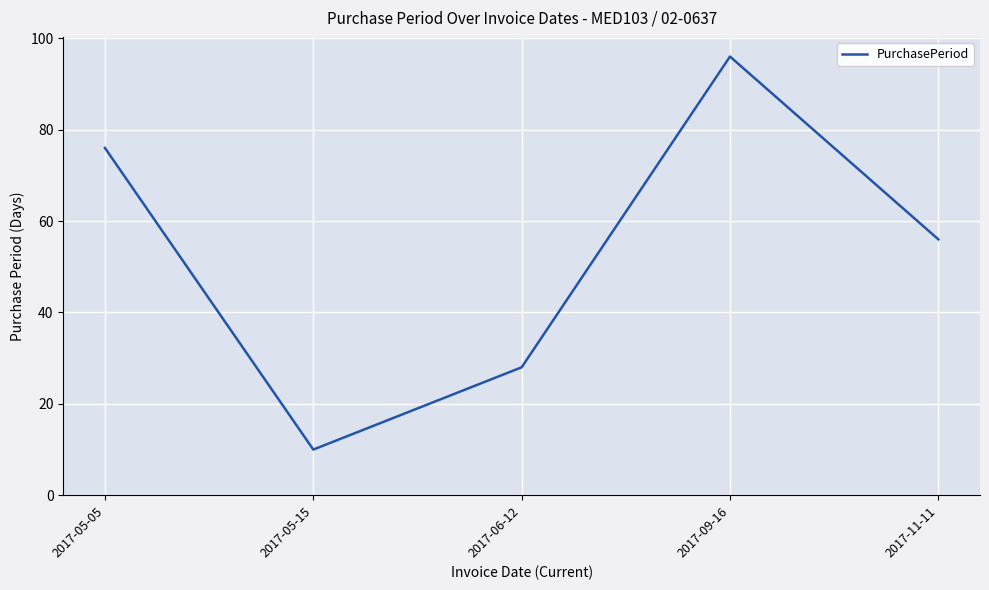

What is the sum of all values?

266